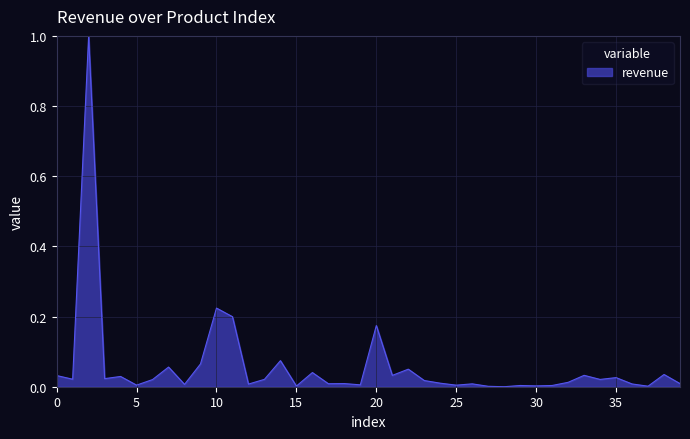

What is the greatest value displayed?

1.0